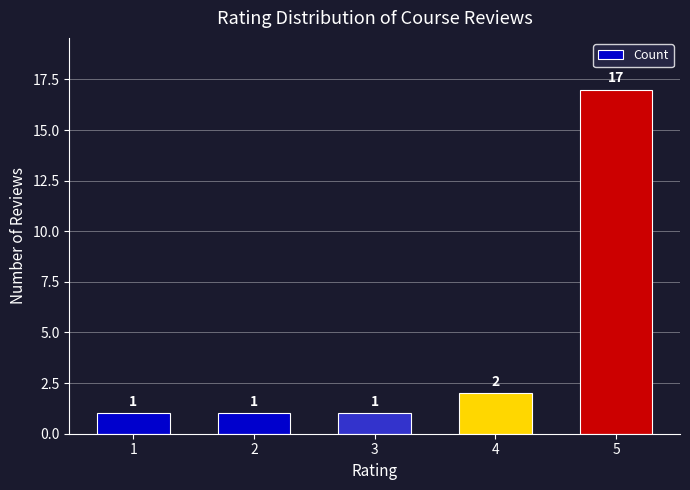

Reading left to right, what are all the values shown in this chart?

1=1	2=1	3=1	4=2	5=17